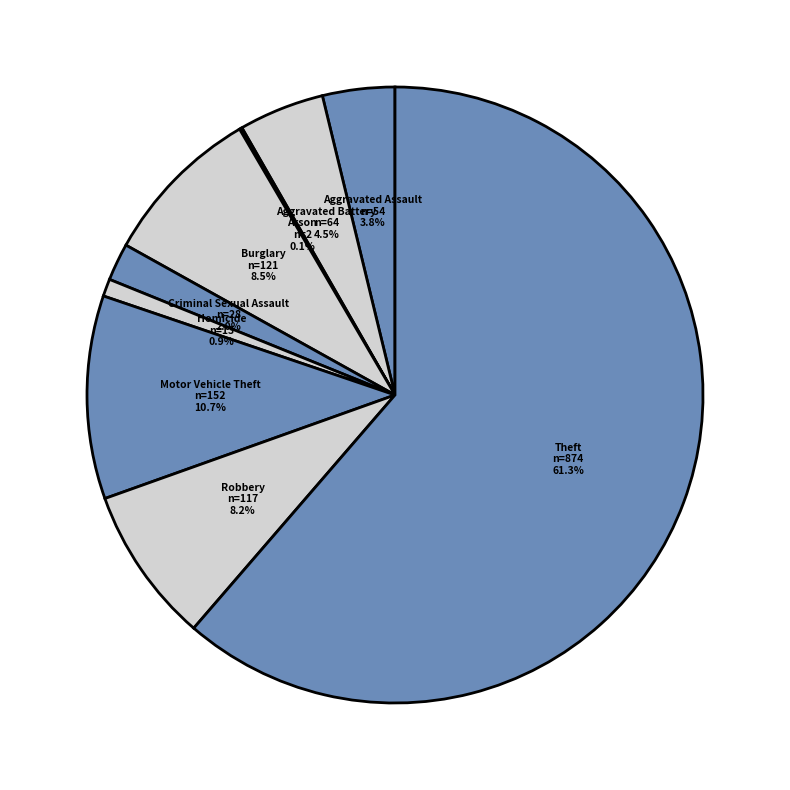

What percentage is NOT represented by Aggravated Assault?

96.2%